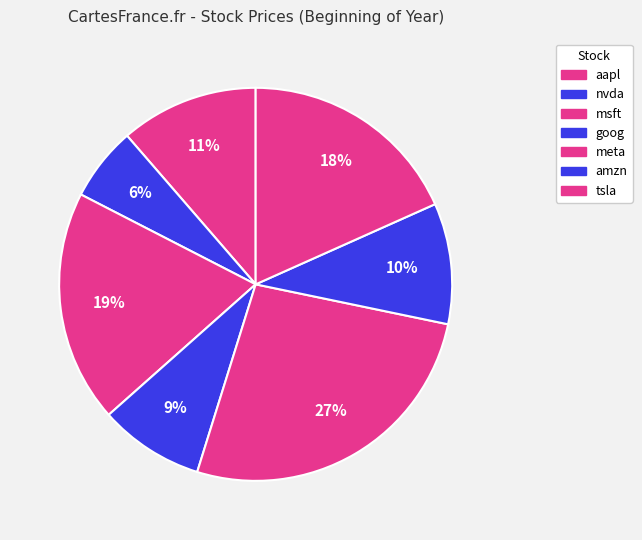

What percentage is the goog slice, to the nearest percent?

9%